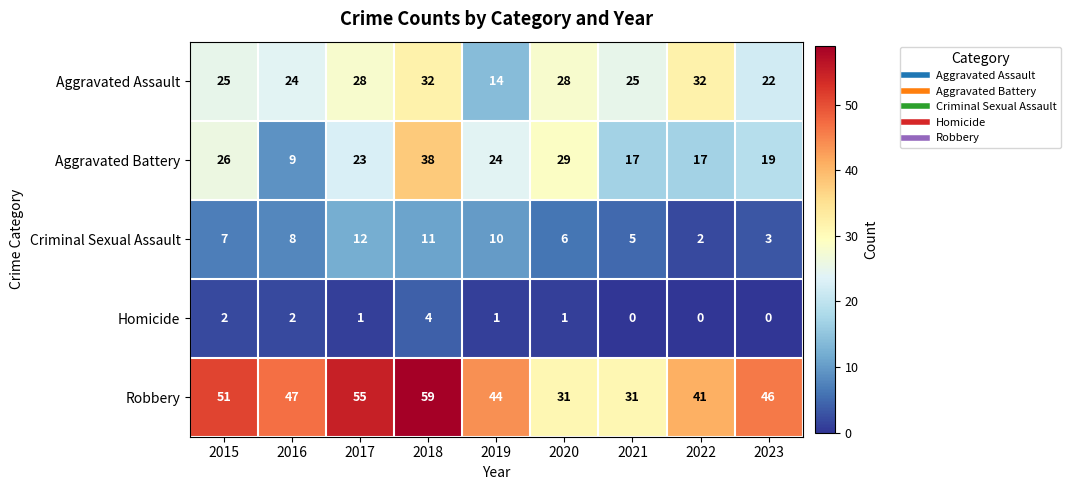

Count the Criminal Sexual Assault values in the range 5 to 10.

5